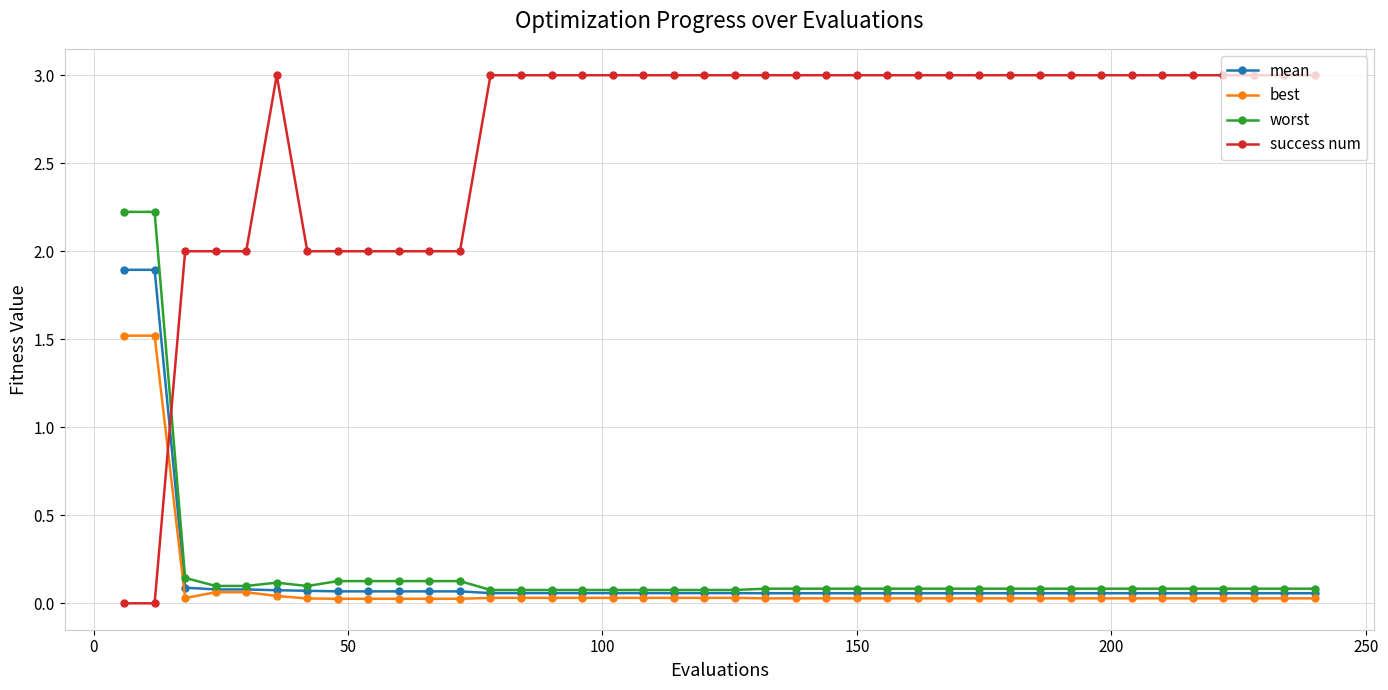

Which series has the largest total across all categories?

success num